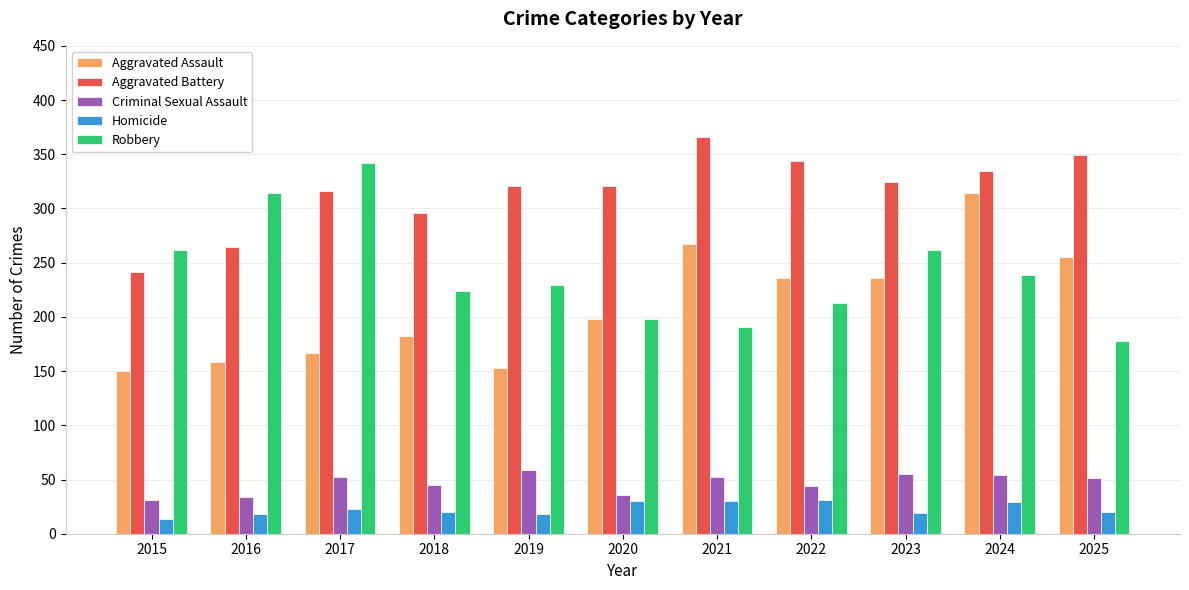

What value does the Robbery series have at 2023?

262